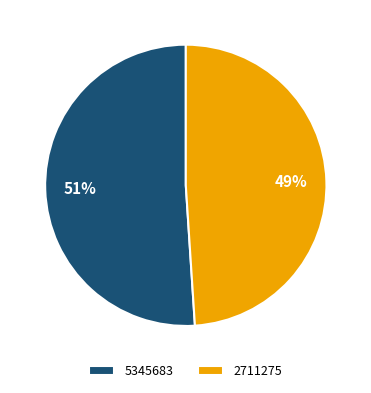

Does 5345683 account for over 50% of the chart?

Yes